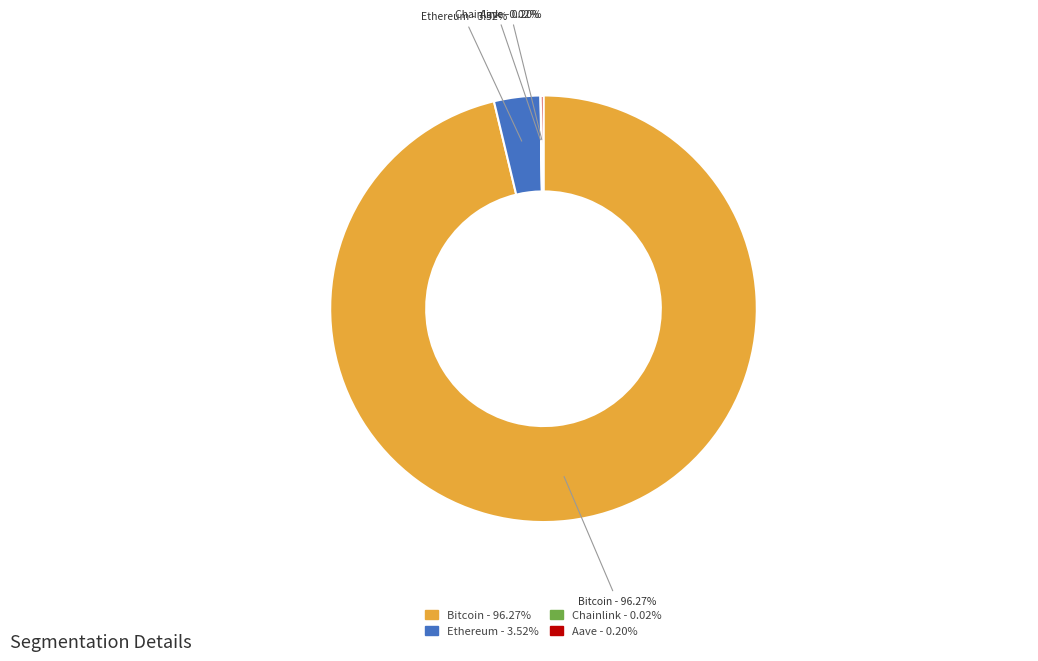

Is Bitcoin the majority of the pie?

Yes